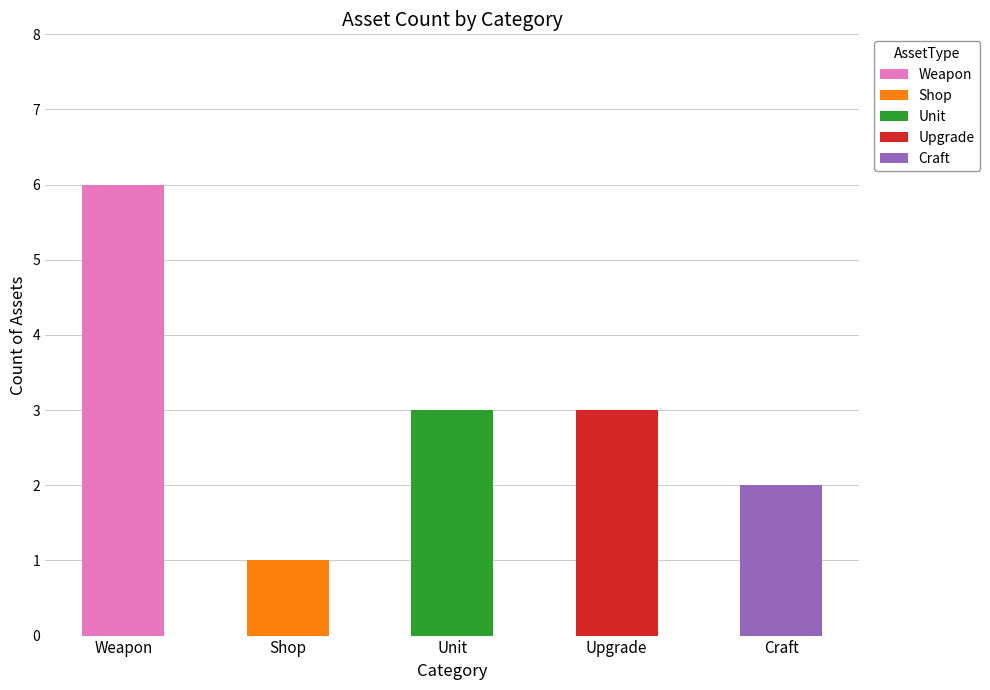

Reading left to right, transcribe the values for Weapon.

Weapon=6	Shop=0	Unit=0	Upgrade=0	Craft=0